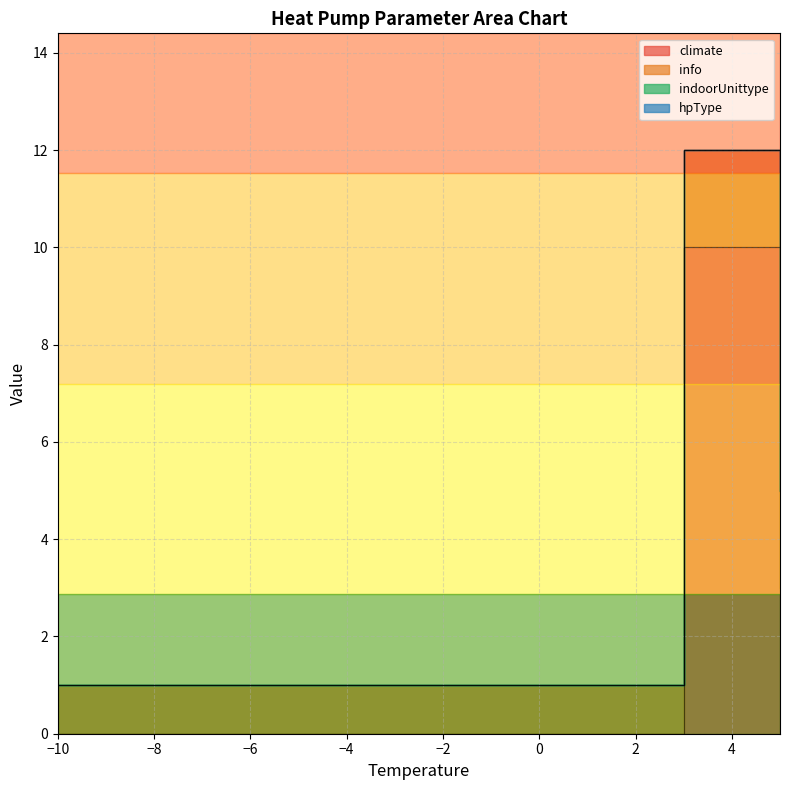

True or false: info and indoorUnittype intersect in this chart.

False